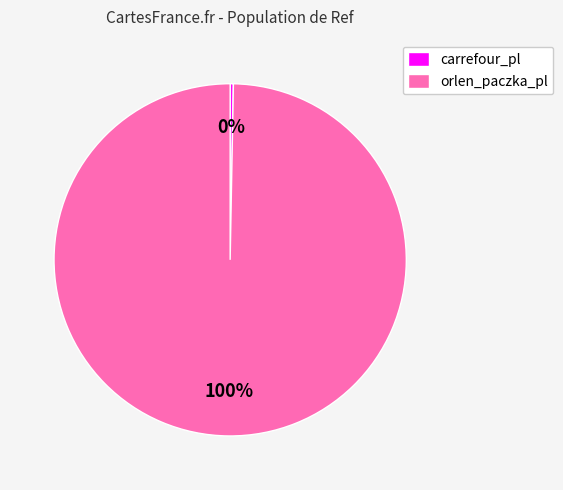

The carrefour_pl slice represents 0% of the pie. True or false?

True